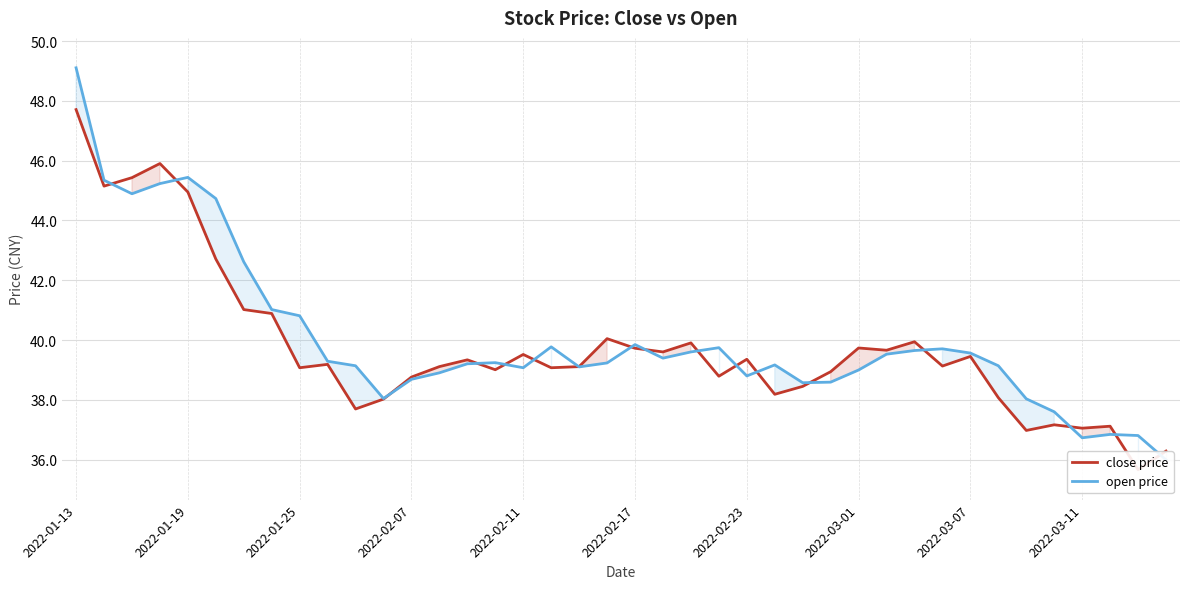

What is the value of the open price point at the 27th from the left?

38.6